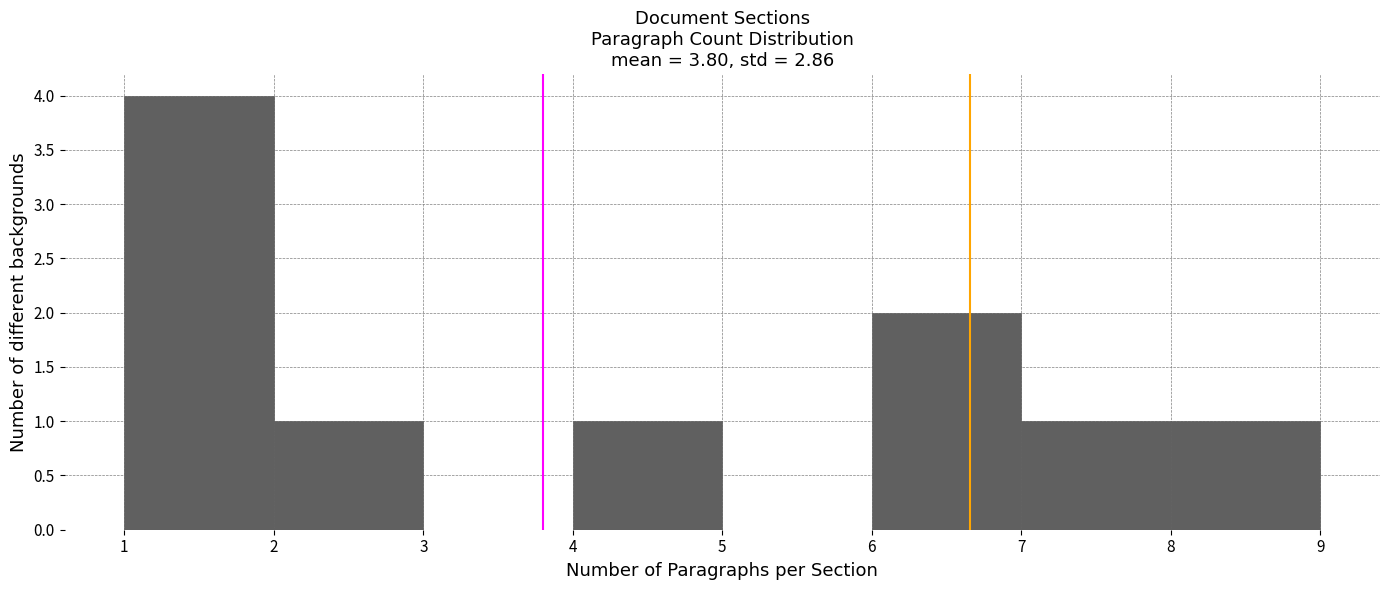

What is the height of the bar covering 7 to 8 on the x-axis? The values are not printed on the chart, so give them approximately, as read against the axis.

1